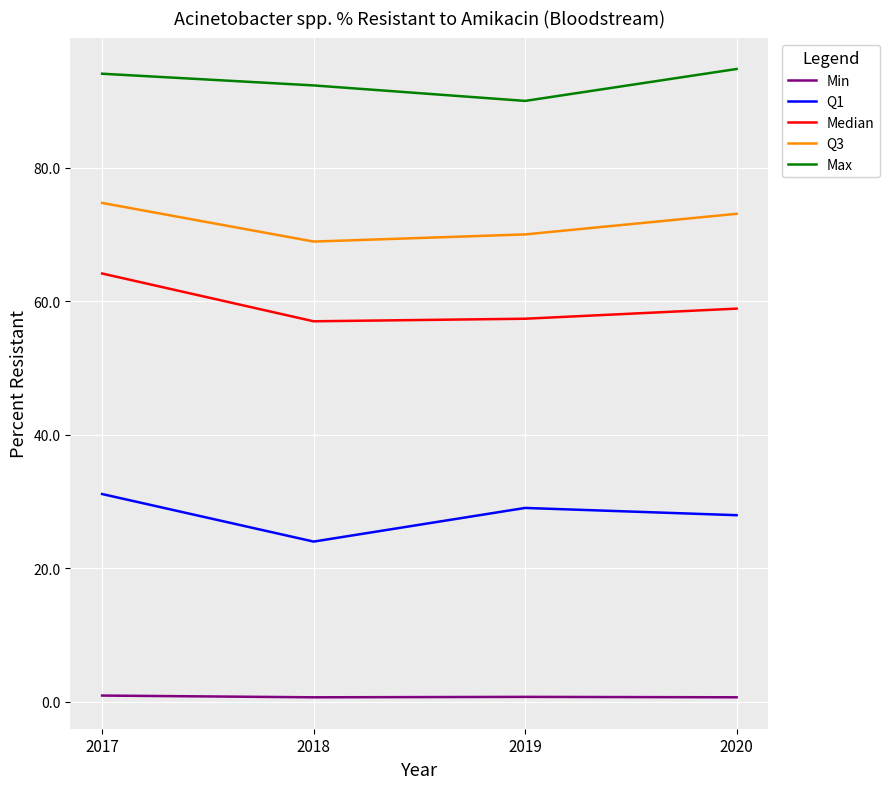

True or false: Median and Min intersect in this chart.

False